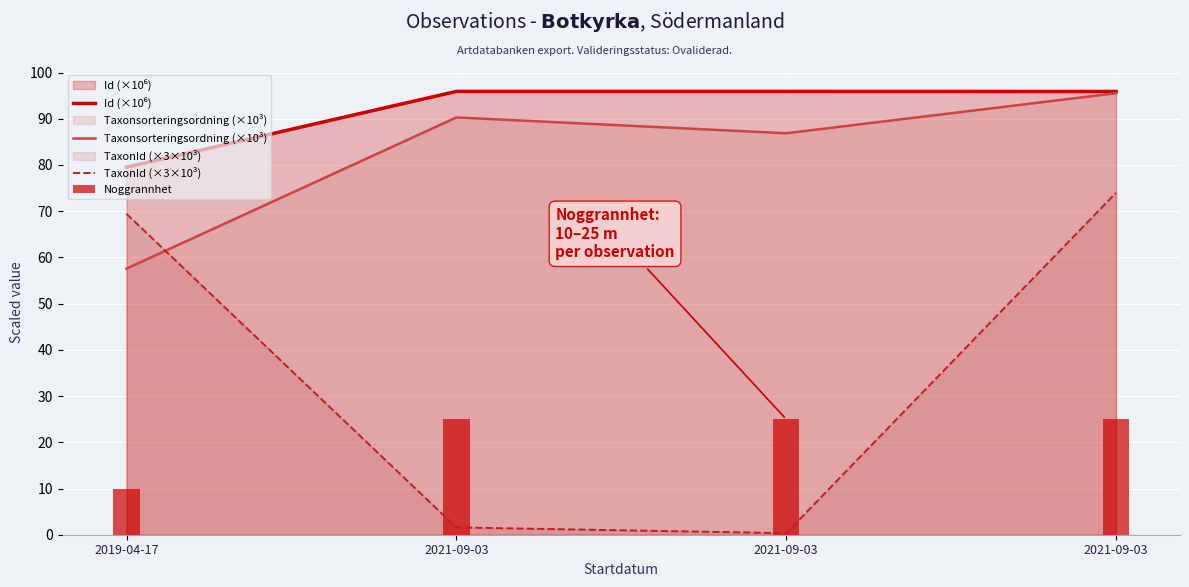

At which label does Taxonsorteringsordning (×10³) first exceed 90?

2021-09-03